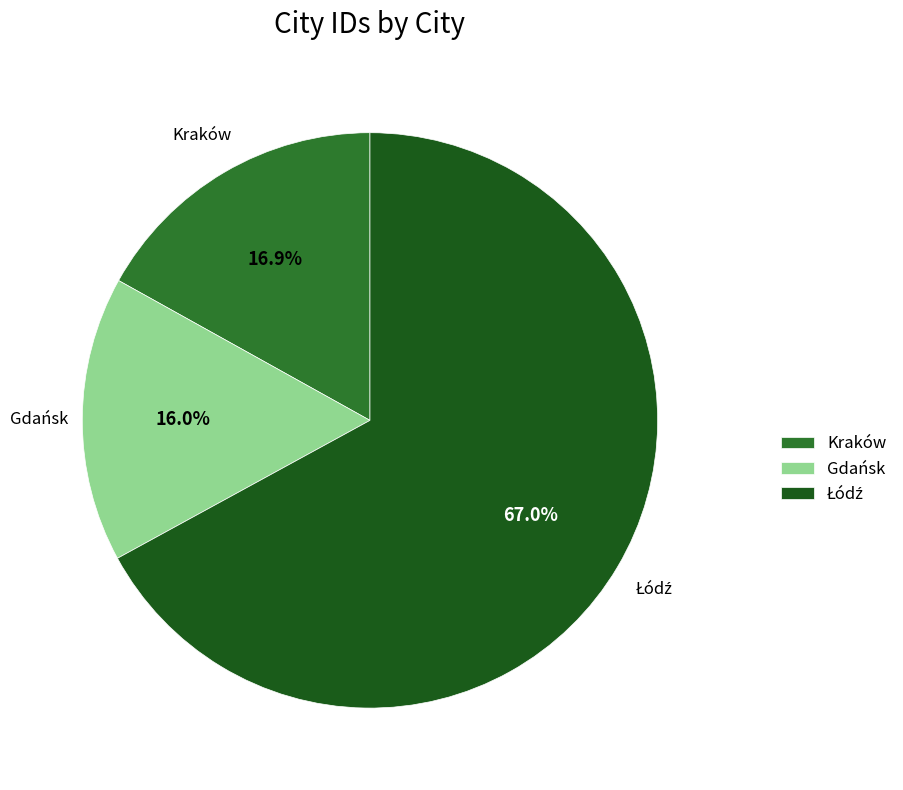

How much of the chart is everything except Kraków?

83.1%